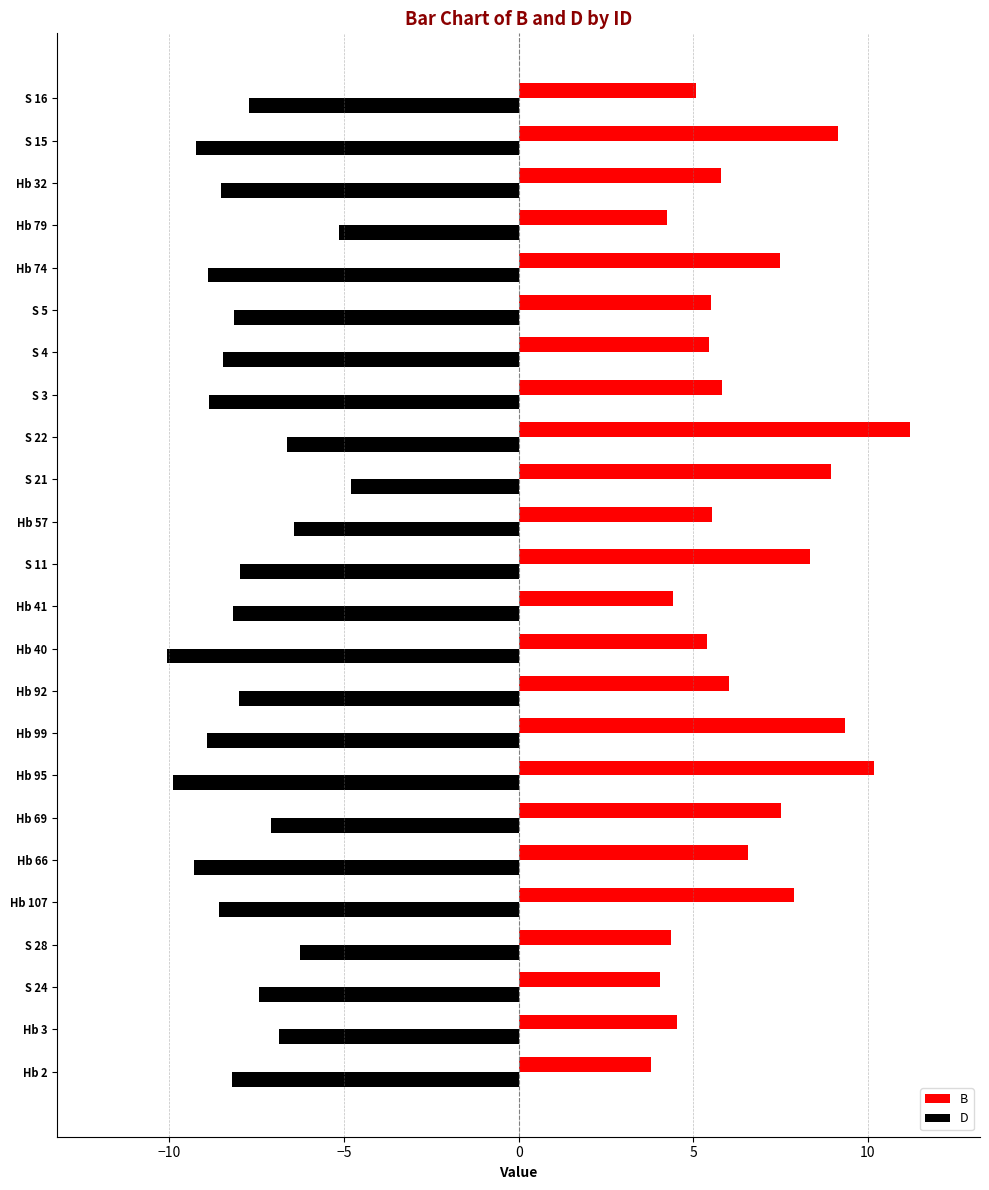

True or false: B has a value of 9.1 at S 15.

True